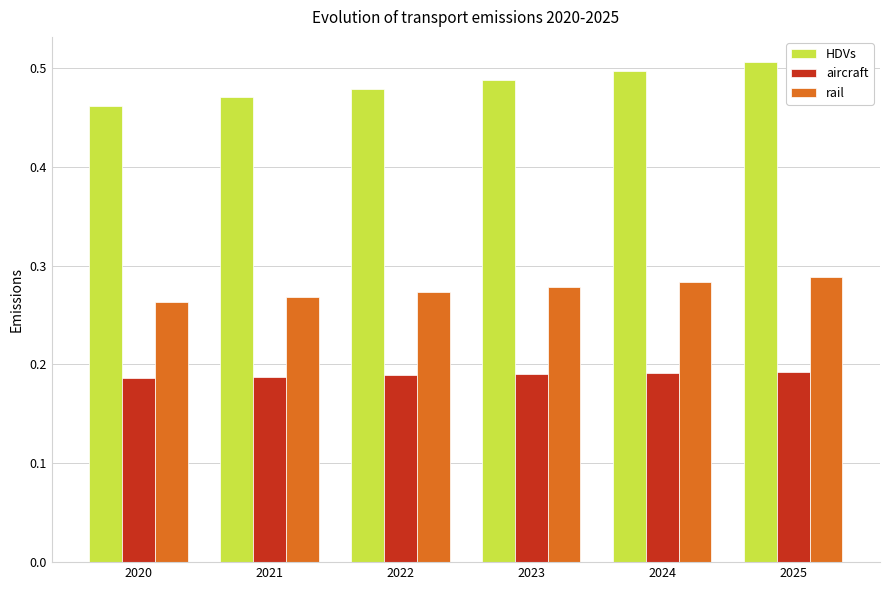

Is it true that HDVs equals 0.5 at 2025?

True